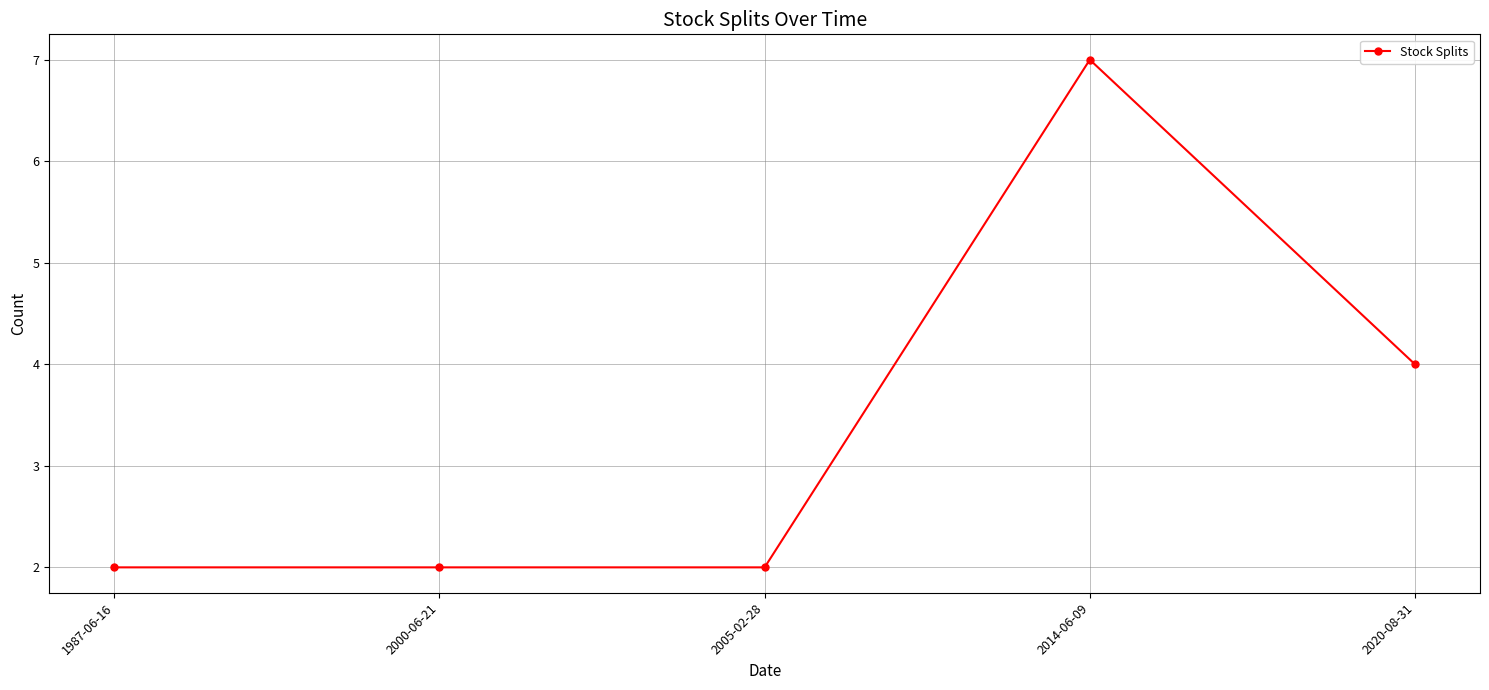

How many values are between 2 and 4?

4